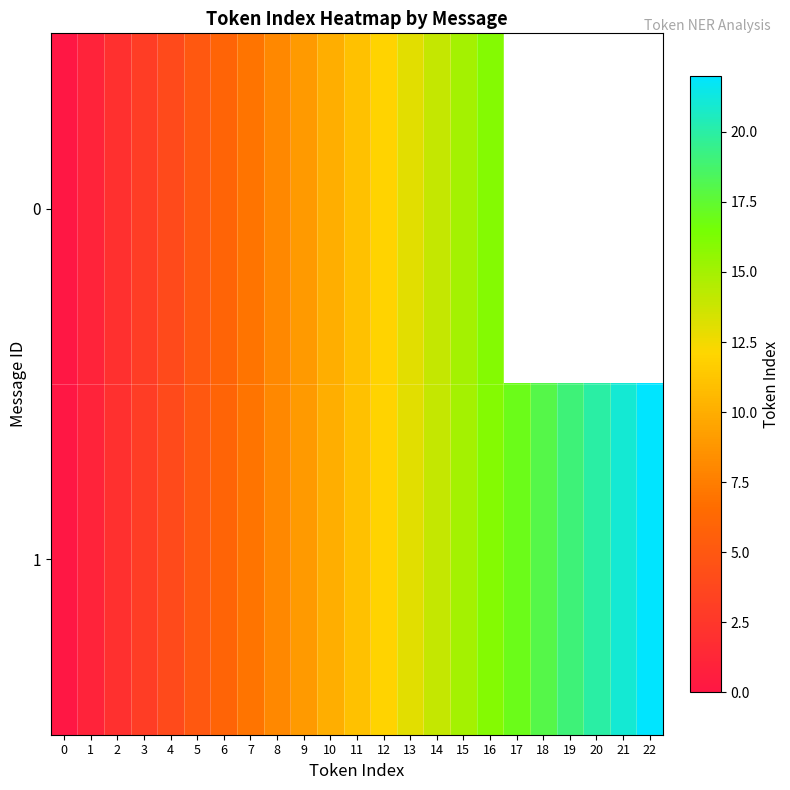

Where is 1 nearest to the value 11?

11